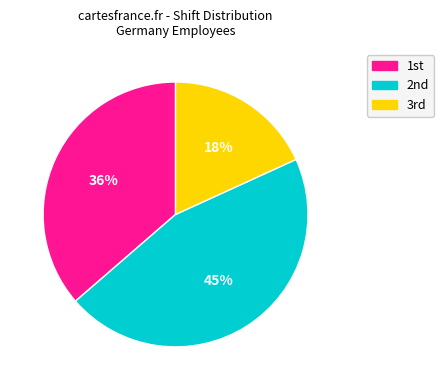

Rank the categories by value from lowest to highest.

3rd, 1st, 2nd